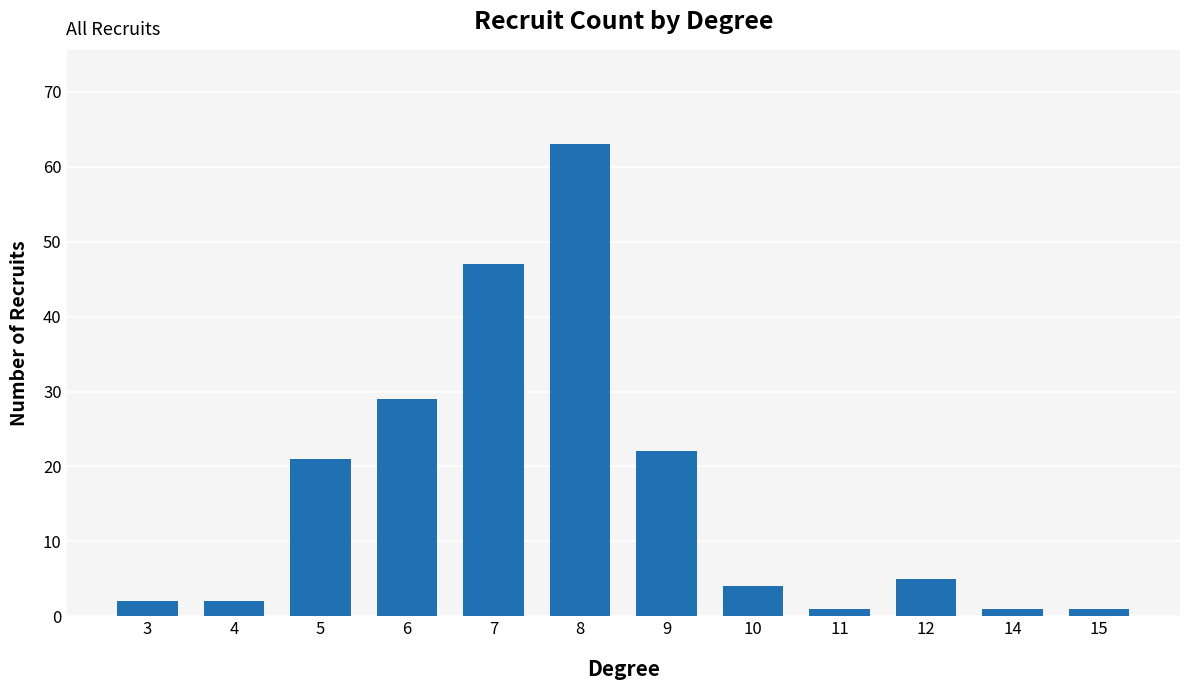

What is the change in value from 4 to 11?

-1